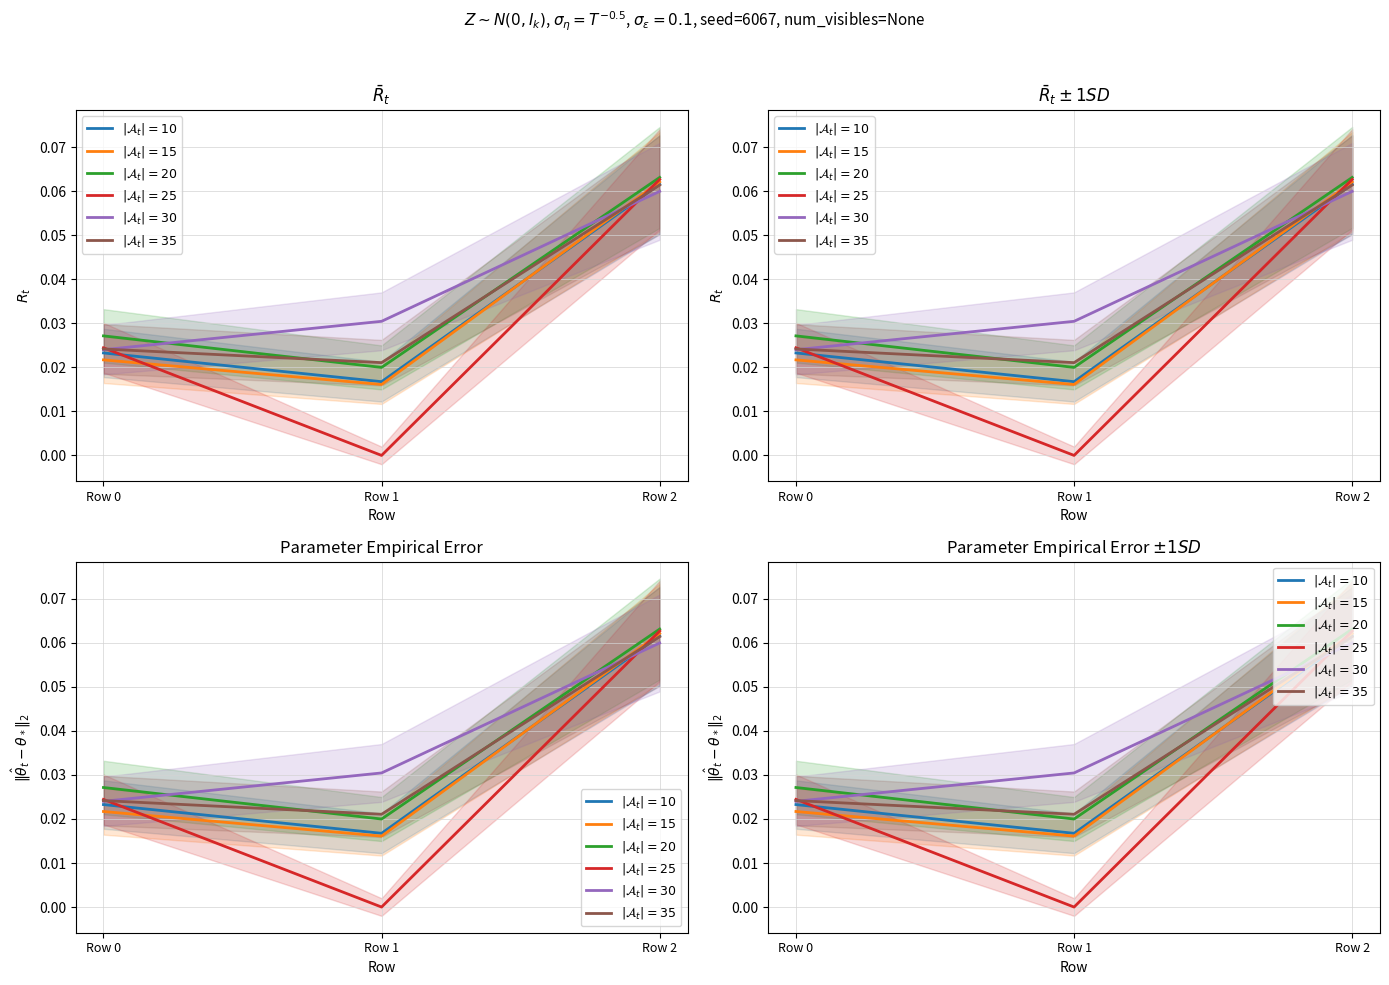

Is it true that $|\mathcal{A}_t|=30$ equals 0.0 at Row 0?

True